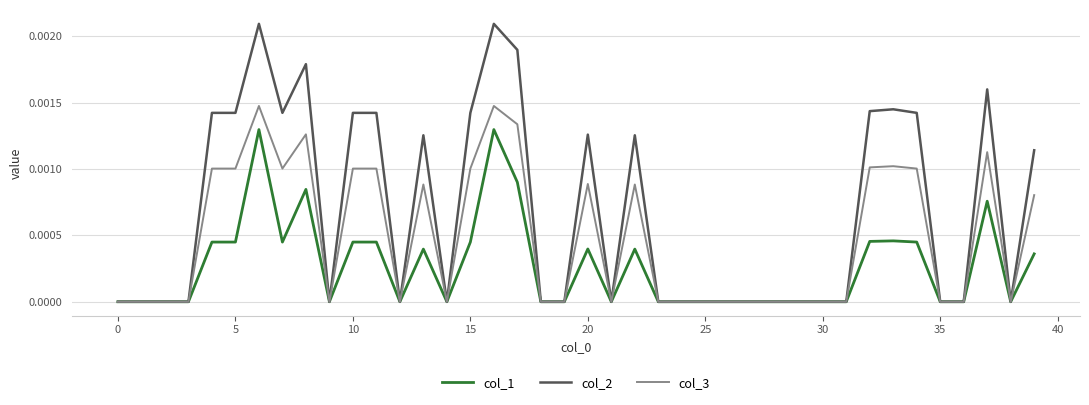

Rank the series by their average value, from highest to lowest.

col_2, col_3, col_1